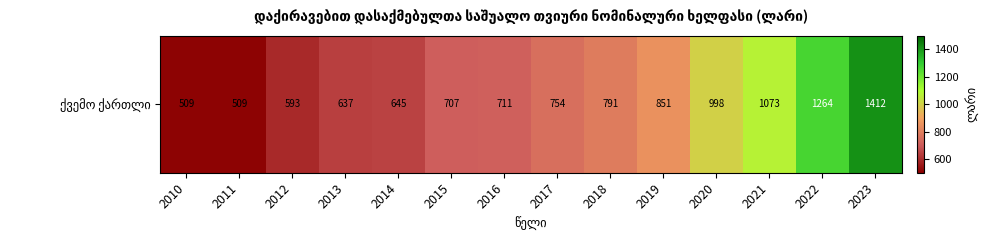

What is the difference between the second highest and minimum values?

754.6